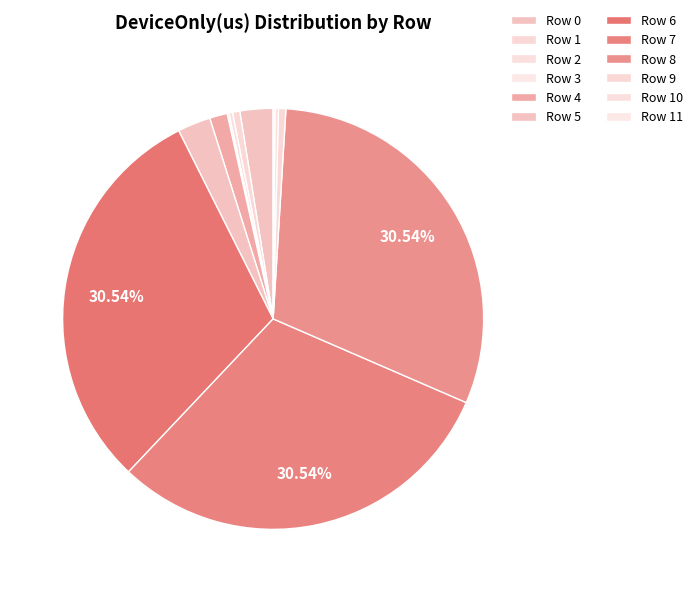

To the nearest percent, what is the combined percentage of Row 11 and Row 8?

31%